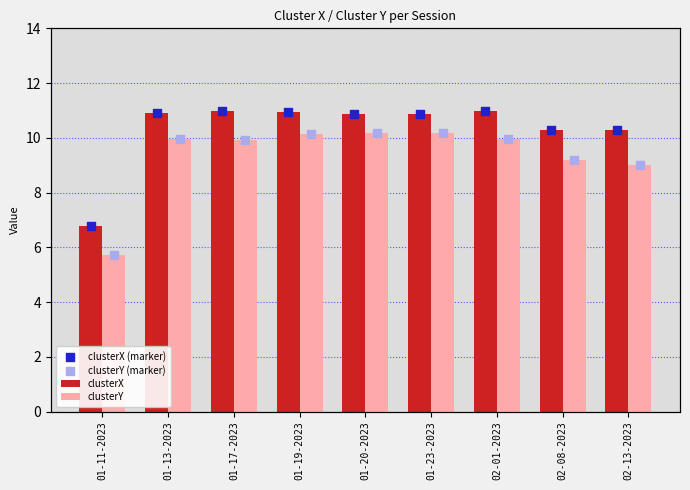

At how many categories does at least one series exceed 7?

8